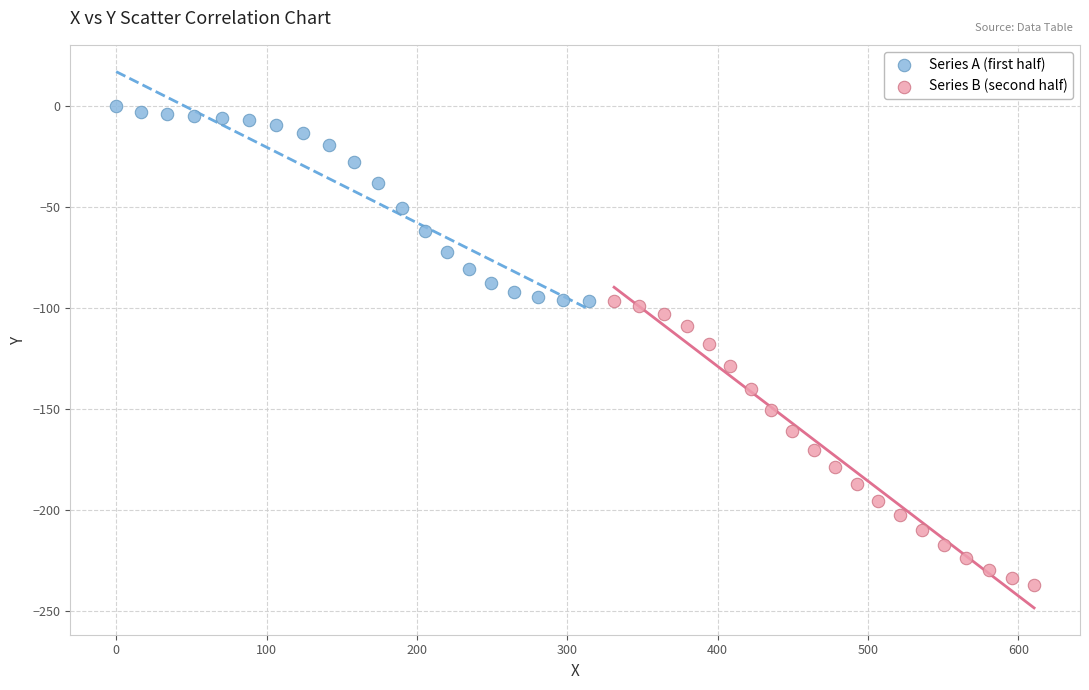

Which series has the largest Y range (max minus min)?

Series B (second half)